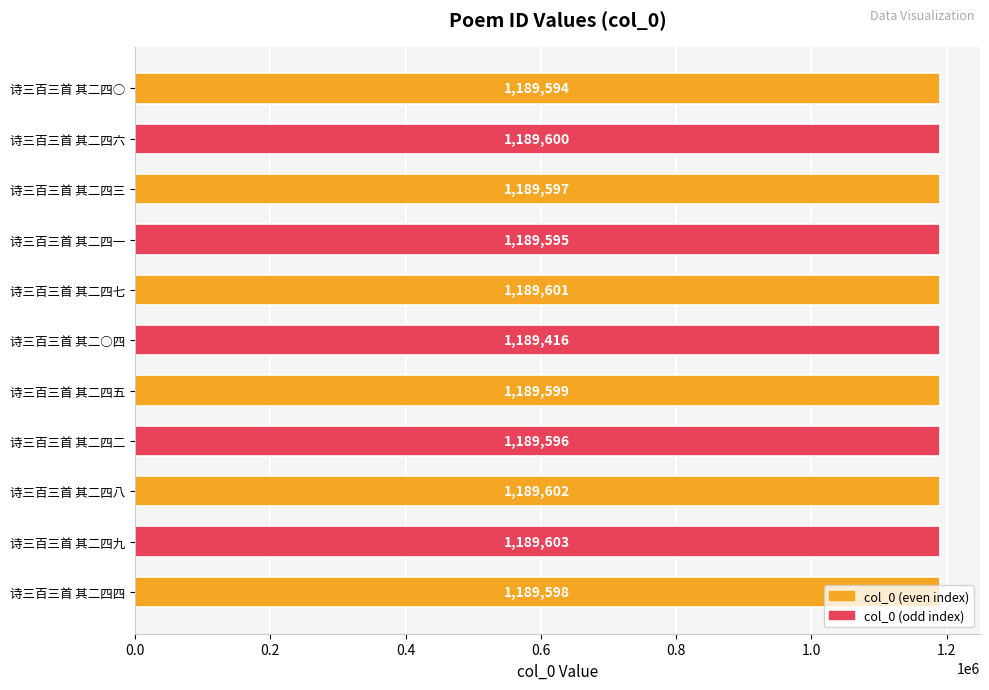

Which label corresponds to the largest value in the chart?

诗三百三首 其二四九